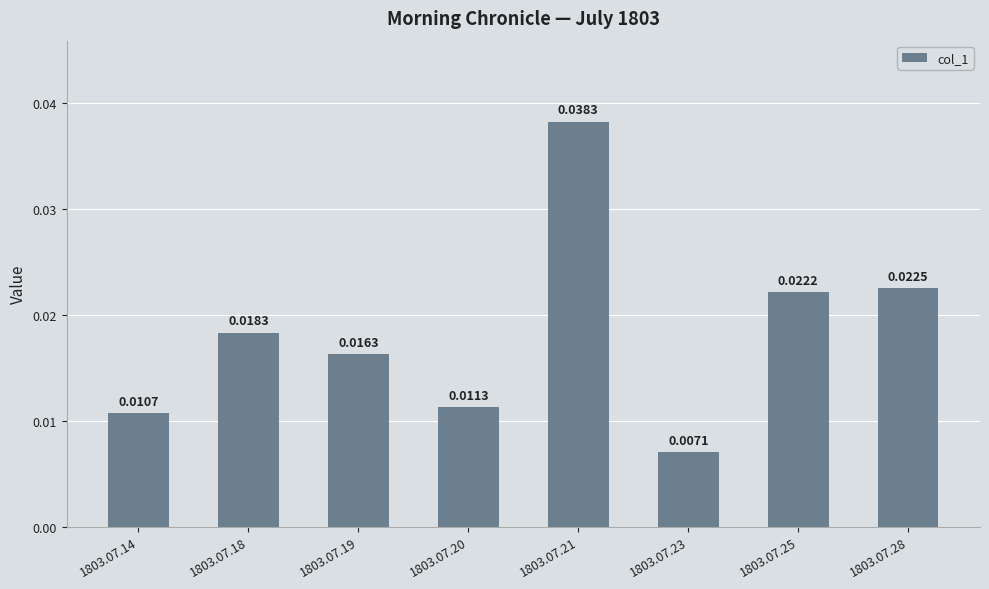

Rank the categories by value from lowest to highest.

1803.07.23, 1803.07.14, 1803.07.20, 1803.07.19, 1803.07.18, 1803.07.25, 1803.07.28, 1803.07.21